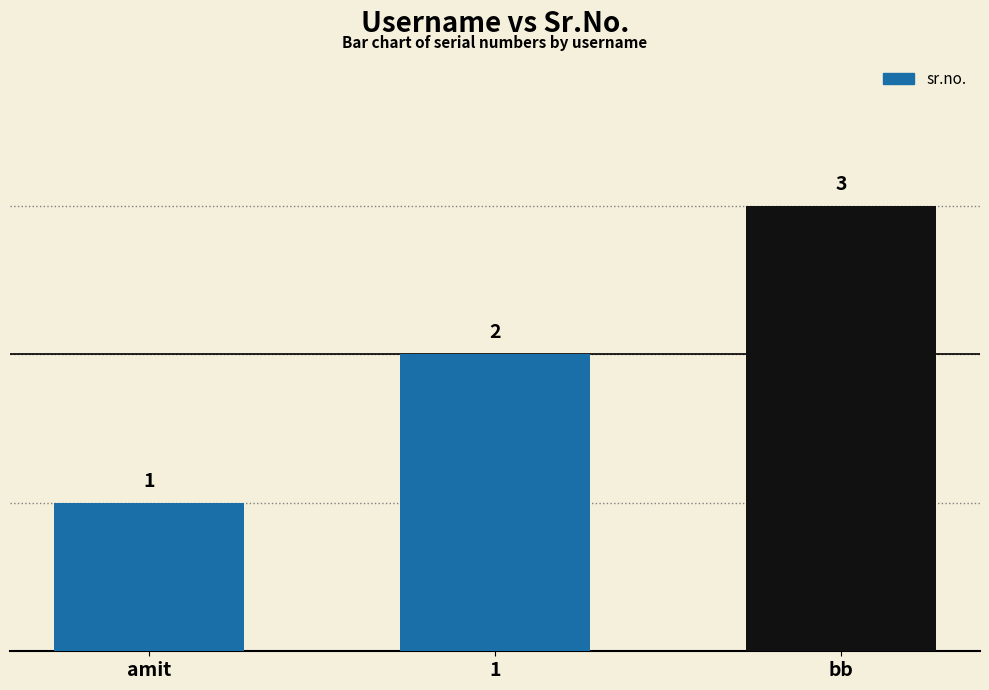

What is the maximum value shown in the chart?

3